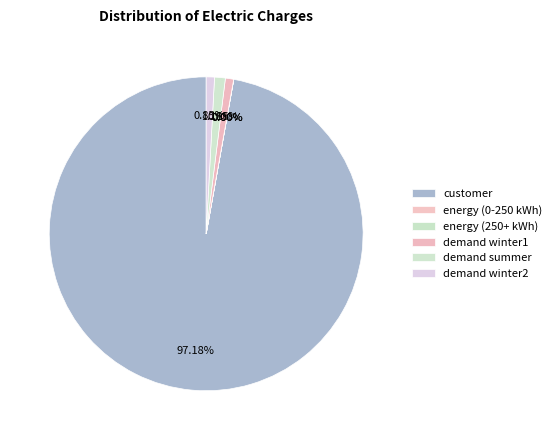

How many slices are in this pie chart?

6